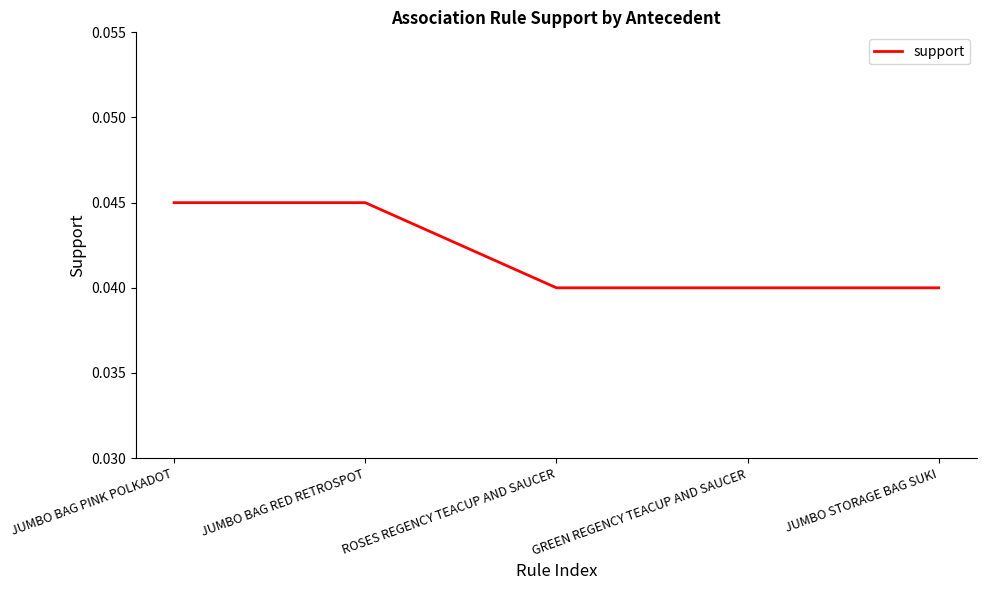

How many distinct data groups are displayed?

1